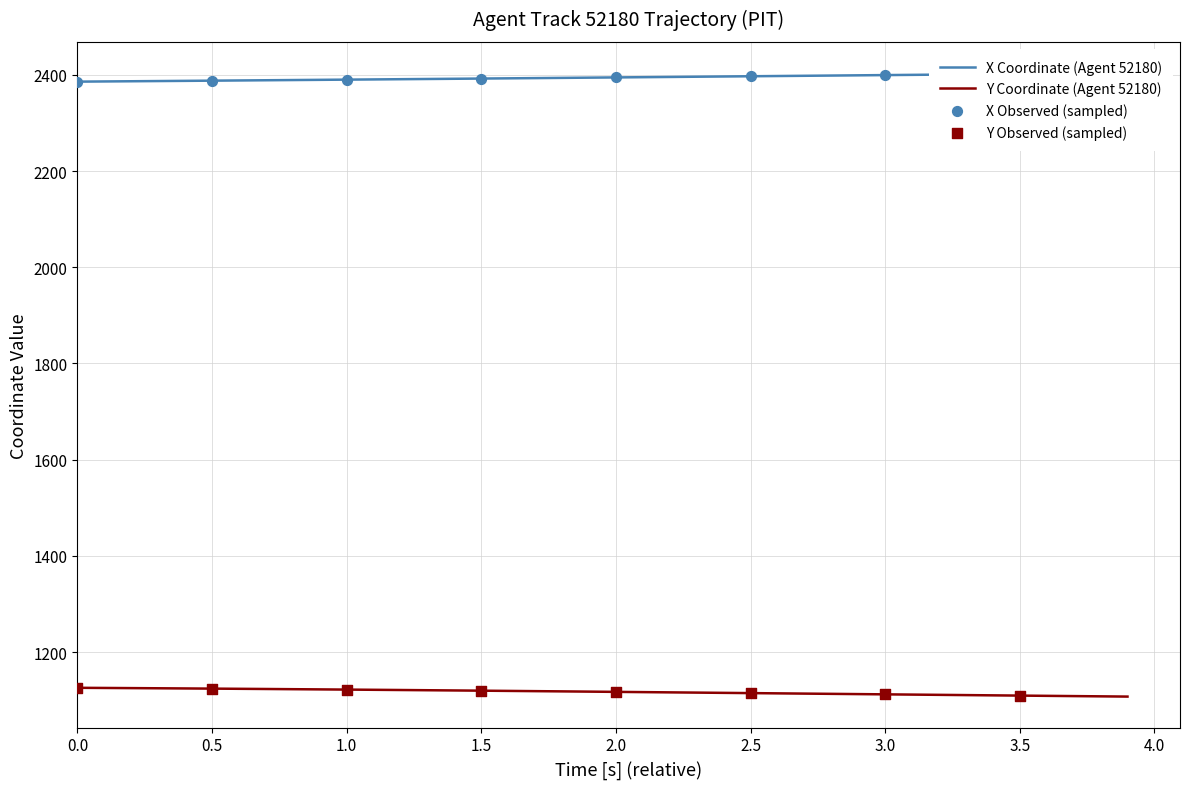

What is the highest value of the Y Coordinate (Agent 52180) series?

1125.9